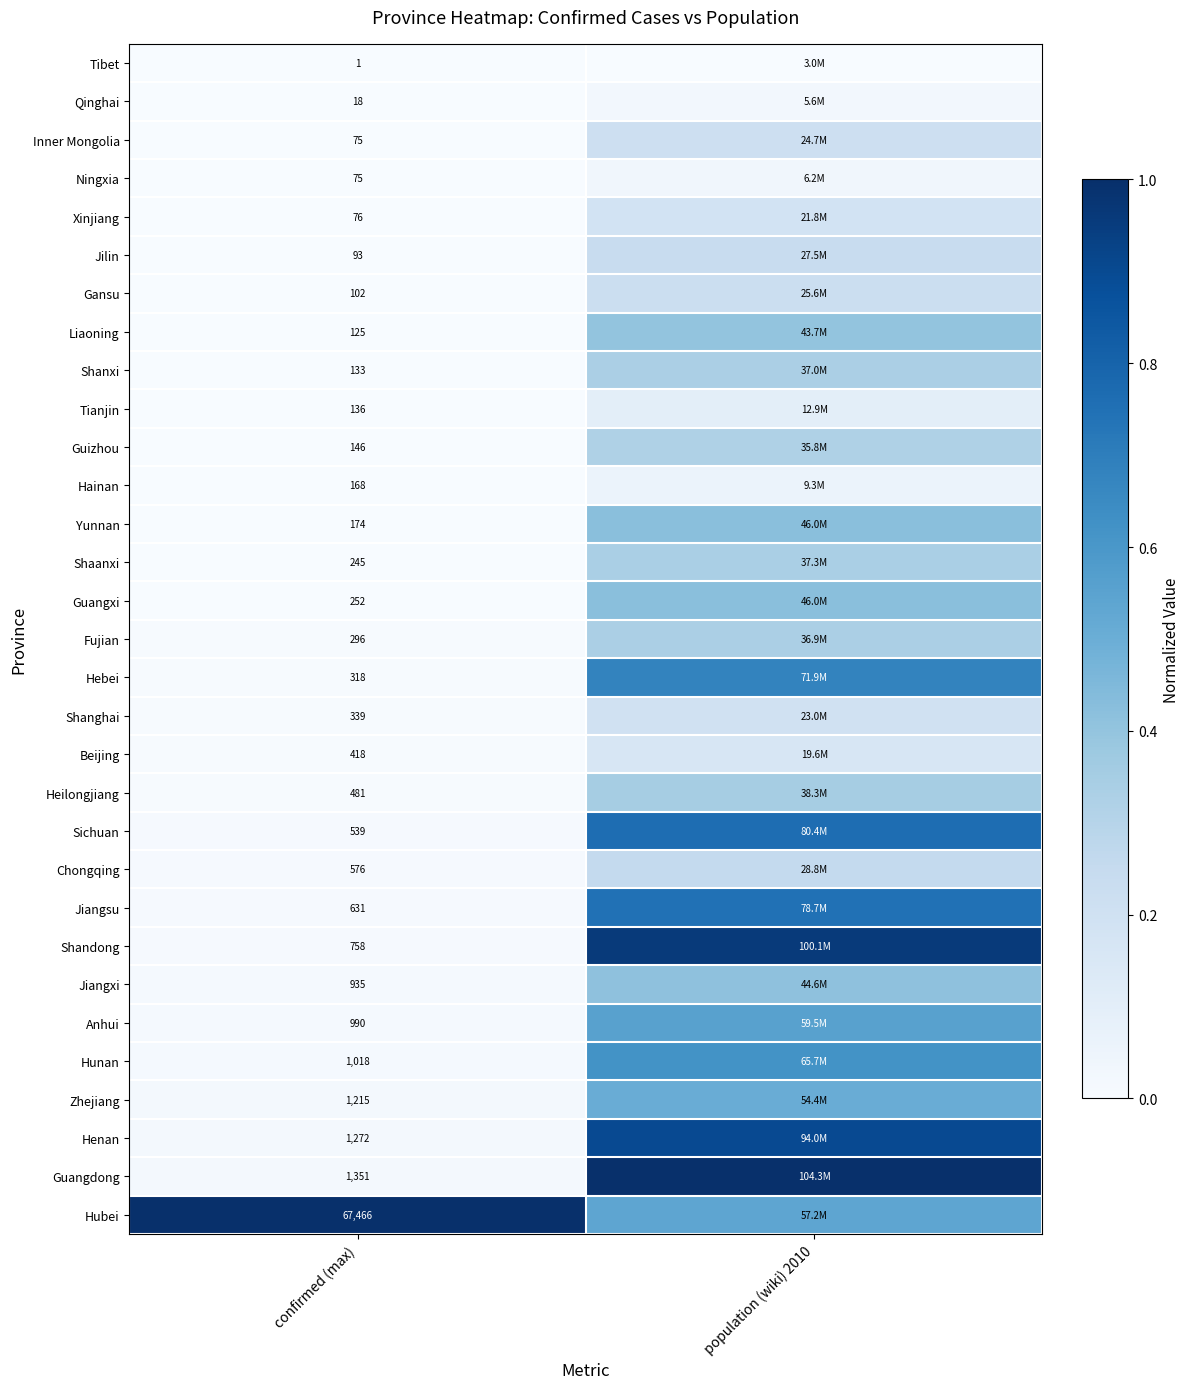

What is the difference between the maximum and minimum values in the Hebei series?

0.7